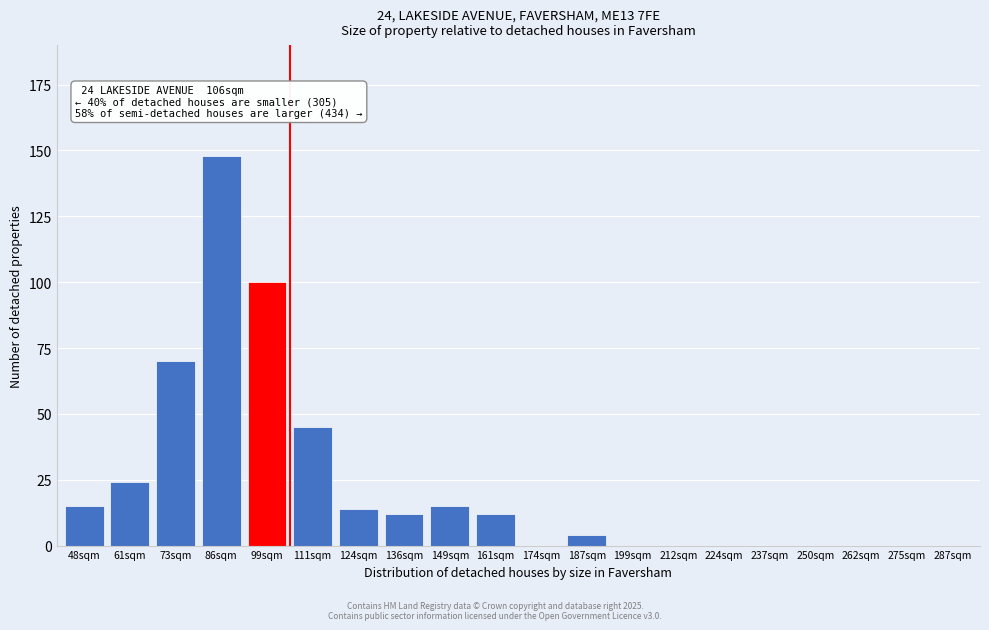

Between 111sqm and 149sqm, which is larger?

111sqm